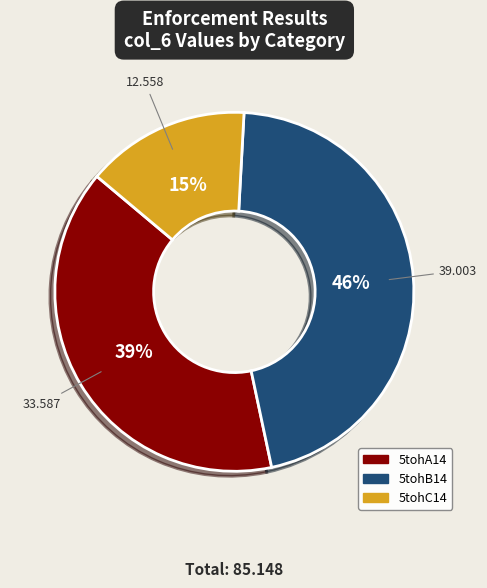

Which category has the biggest portion of the pie?

5tohB14